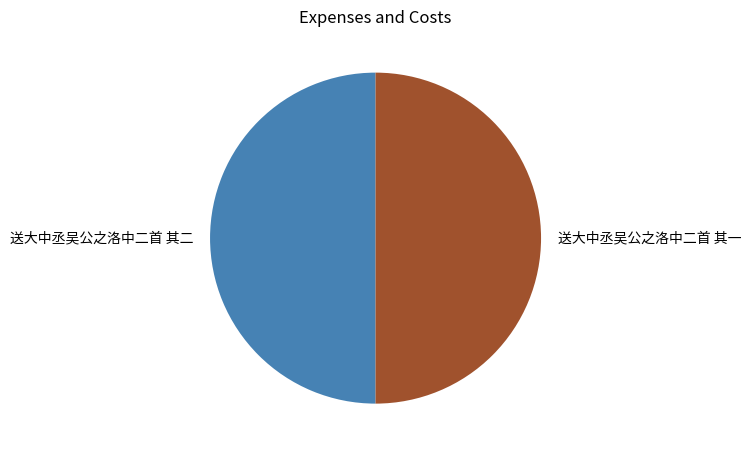

Approximately how many times larger is the value at 送大中丞吴公之洛中二首 其一 compared to 送大中丞吴公之洛中二首 其二?

1.0